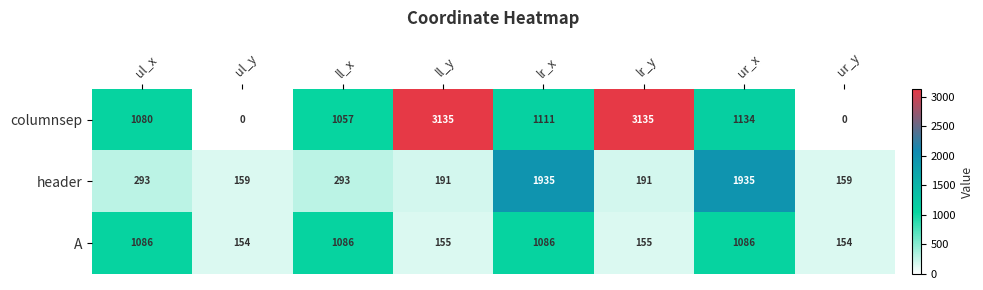

Between ll_y and ur_x, which series saw the biggest shift?

columnsep